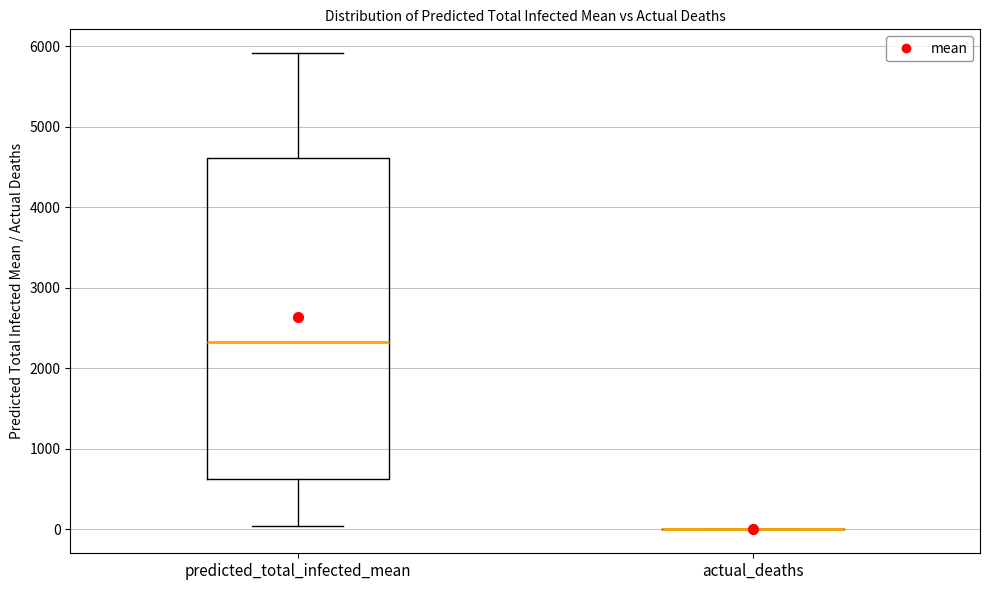

Comparing the boxes themselves (not the whiskers), which one is the tallest?

predicted_total_infected_mean